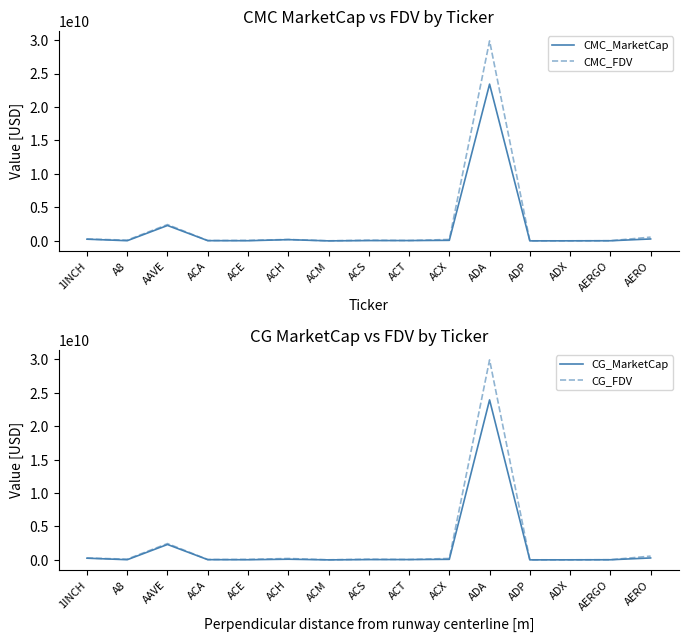

True or false: CMC_FDV and CG_FDV intersect in this chart.

True